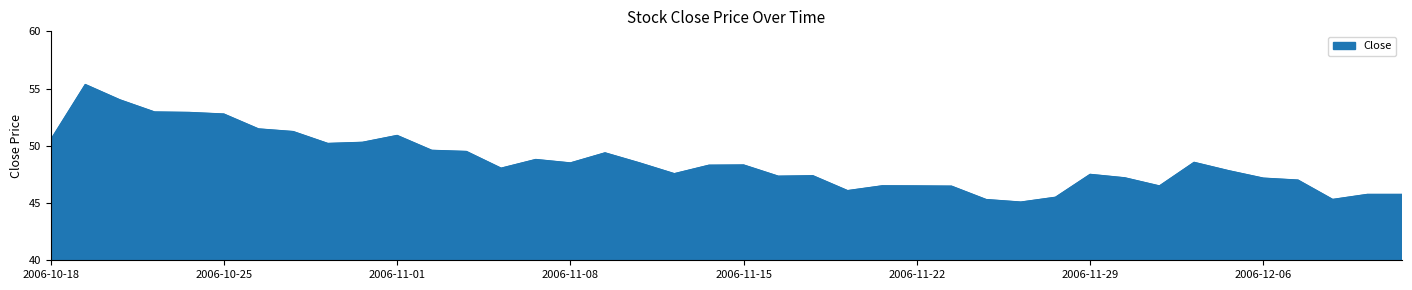

What is the smallest value displayed?

45.1